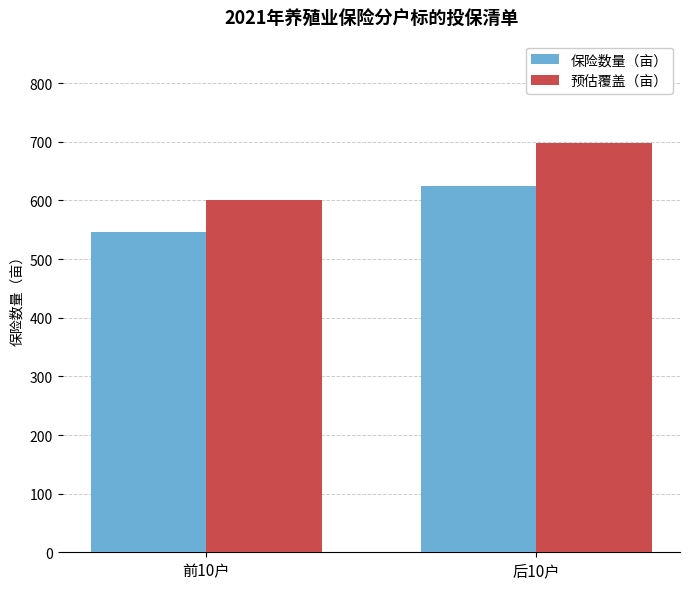

What is the minimum value shown in the chart?

546